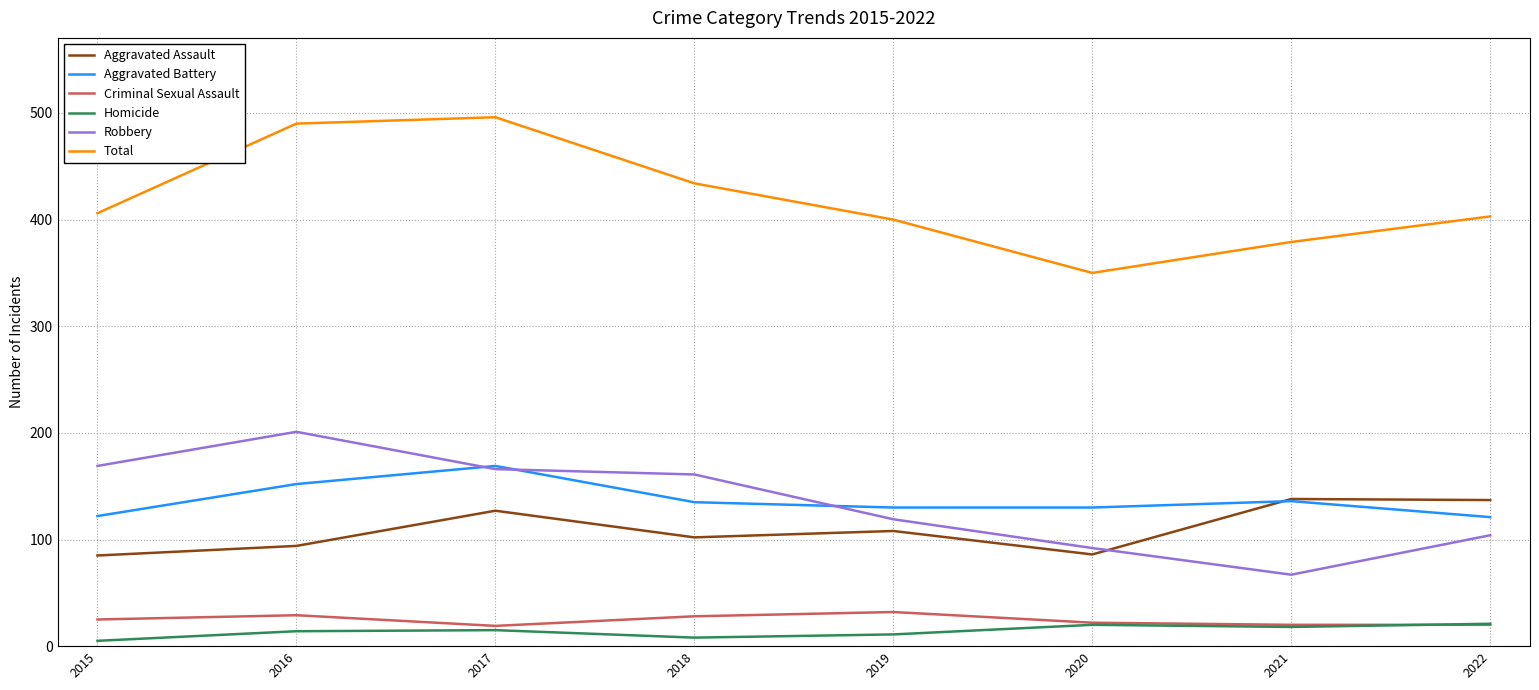

Which series changed the most between 2017 and 2021?

Total